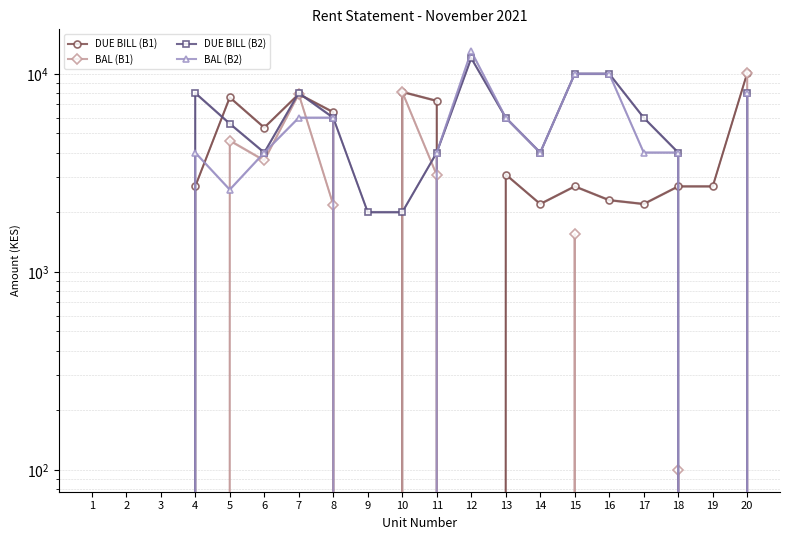

Which category has the highest value across all series?

12